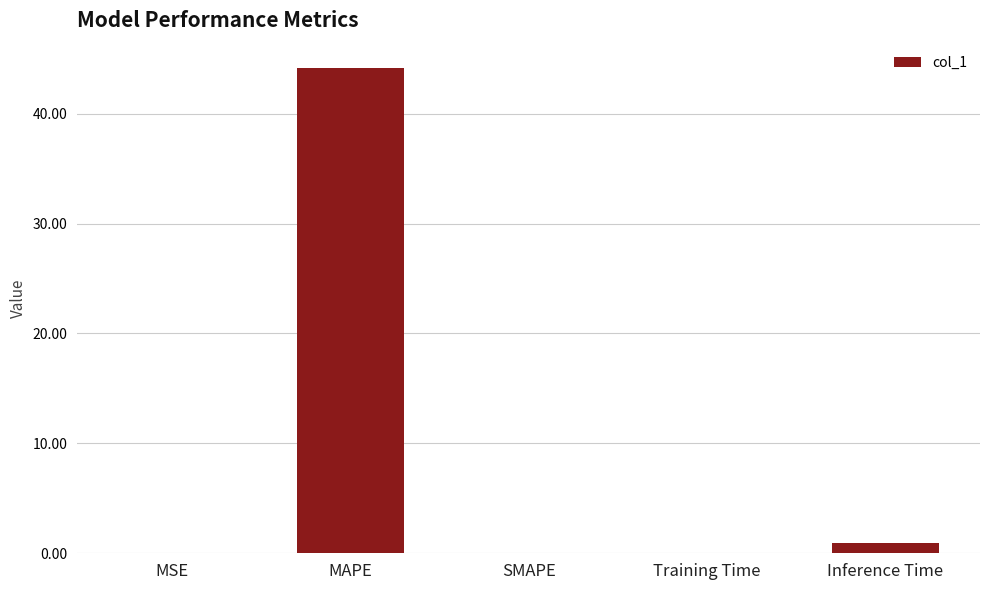

What is the sum of the values at MSE and Training Time?

0.1